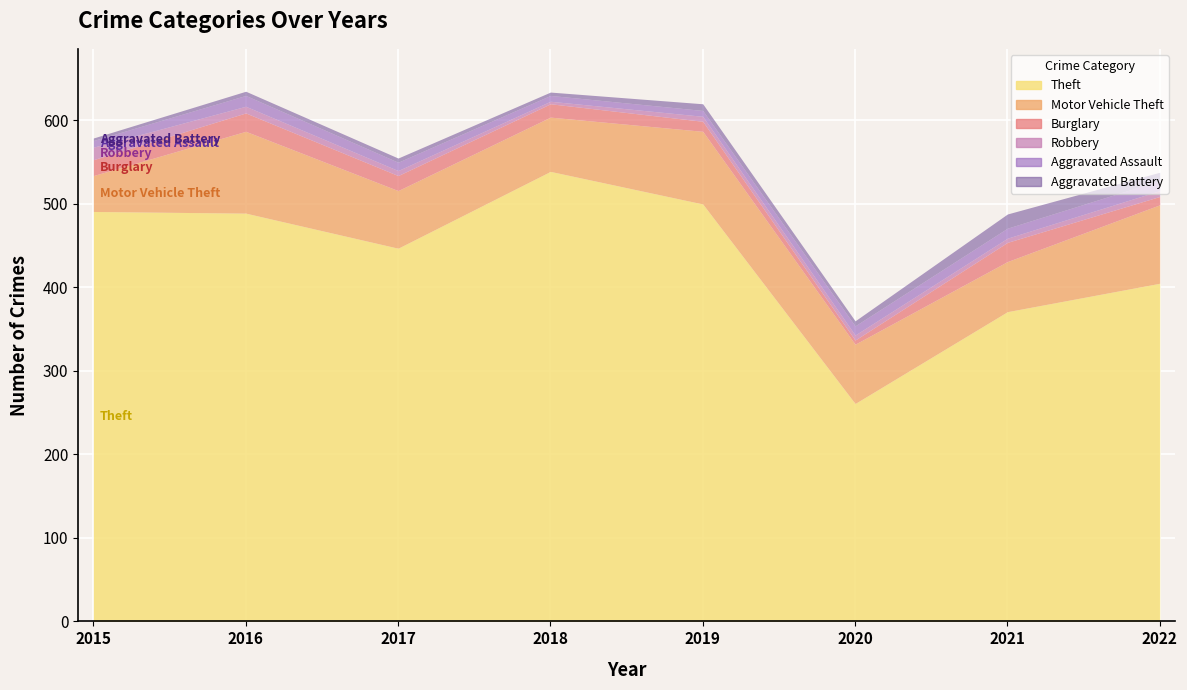

Rank the categories by Aggravated Assault value from highest to lowest.

2016, 2021, 2022, 2020, 2017, 2015, 2018, 2019